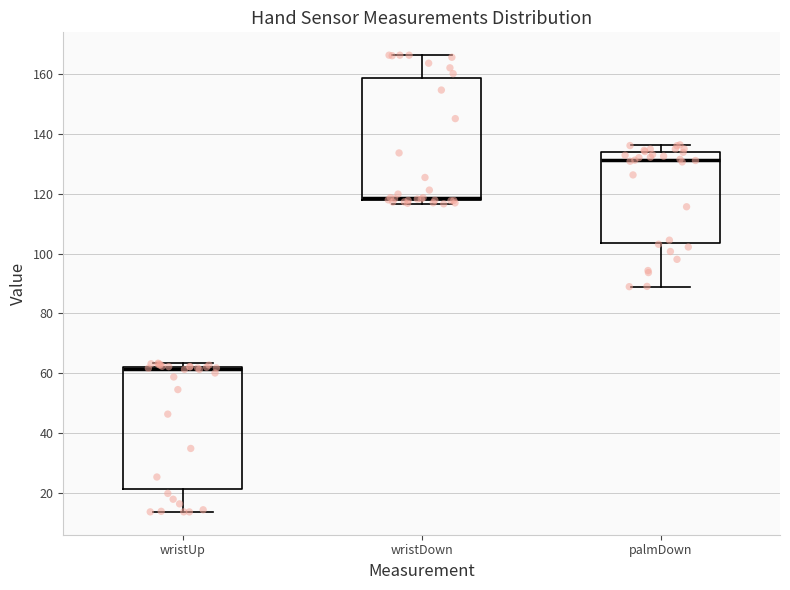

Which box has the lowest median line?

wristUp